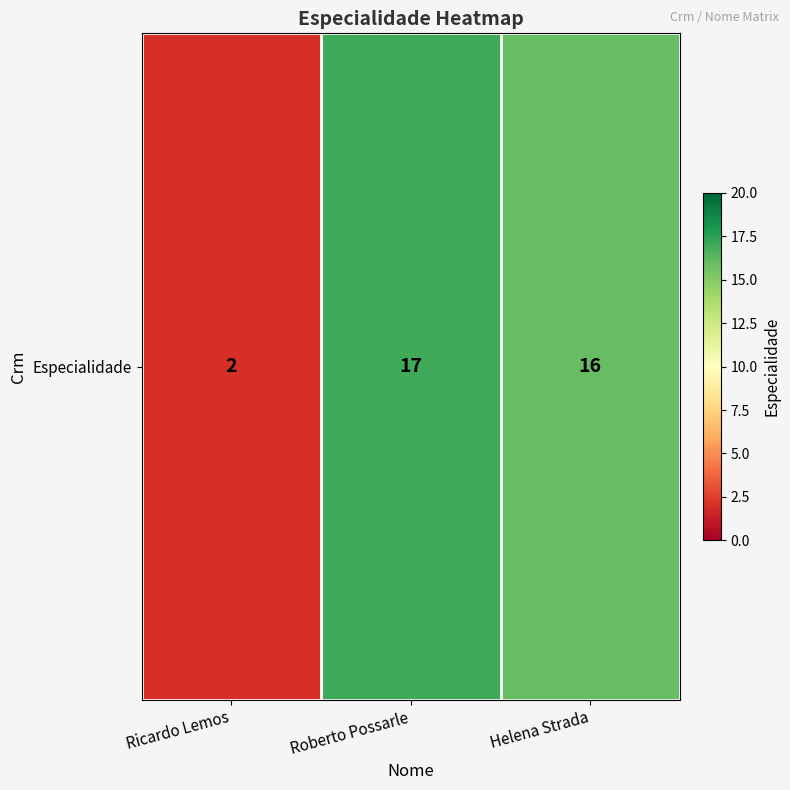

Reading left to right, list all the values displayed in this chart.

2	17	16